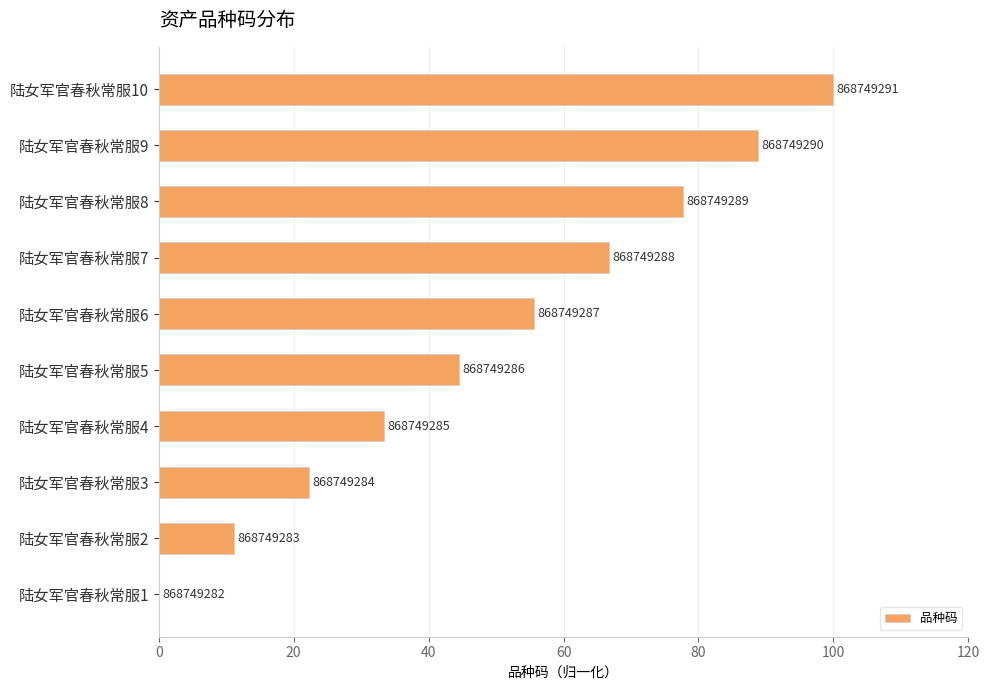

Are the bars horizontal?

Yes